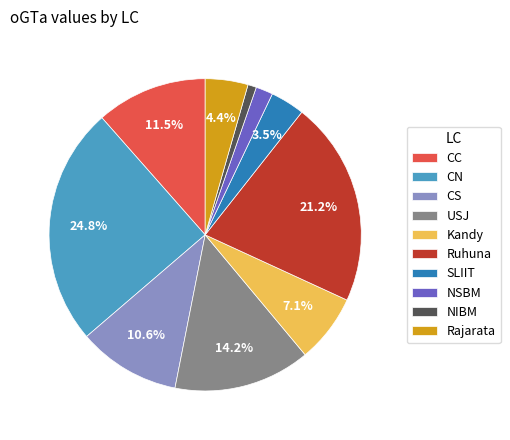

Is Kandy the majority of the pie?

No